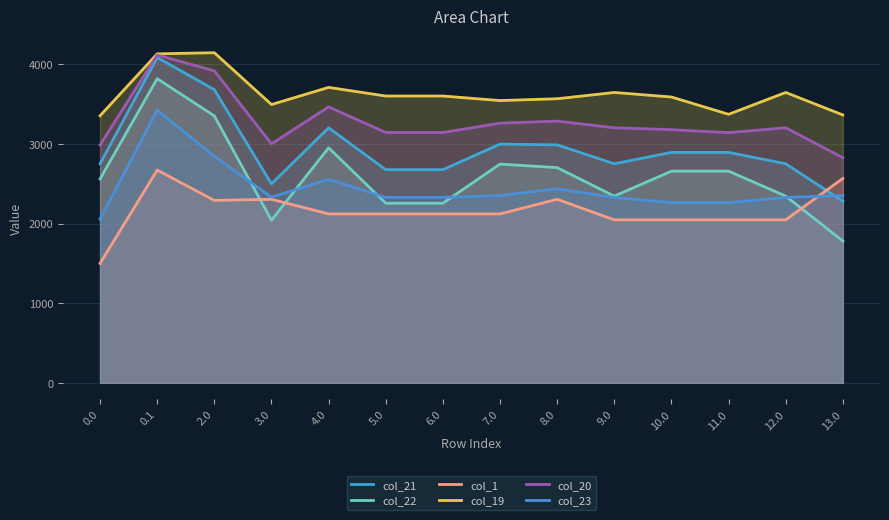

What is the maximum value for col_23?

3424.8